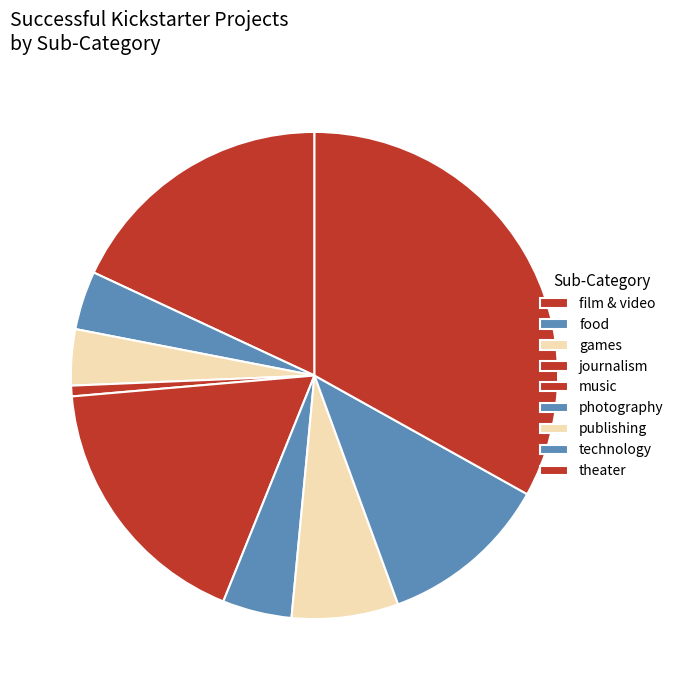

Approximately how many times larger is the value at theater compared to photography?

7.2